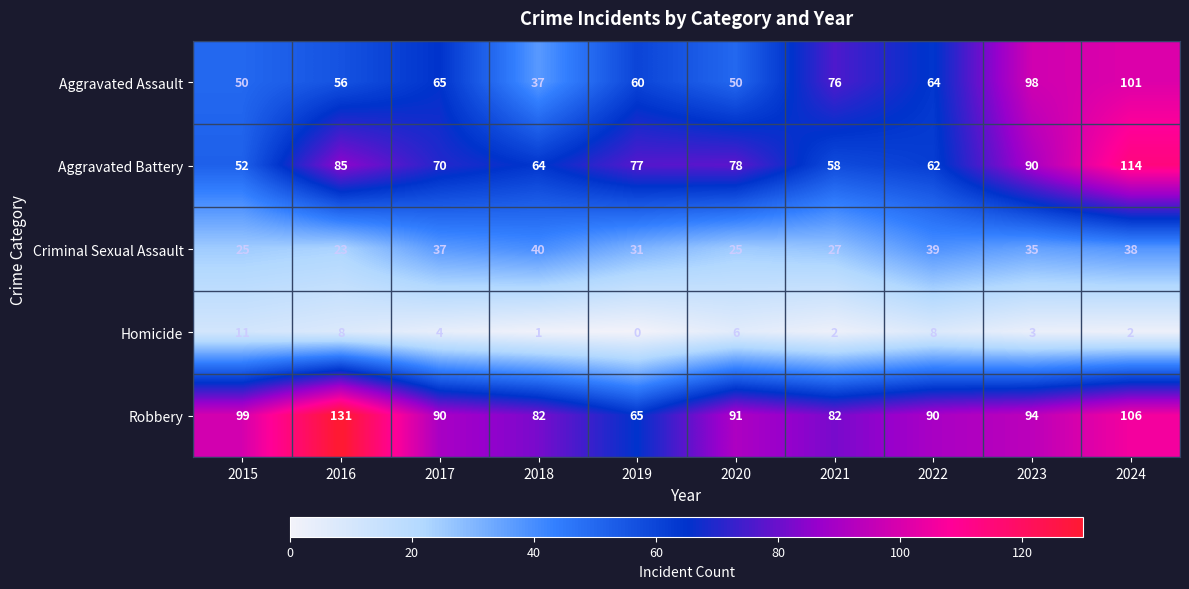

At which category is the sum across all series the highest?

2024